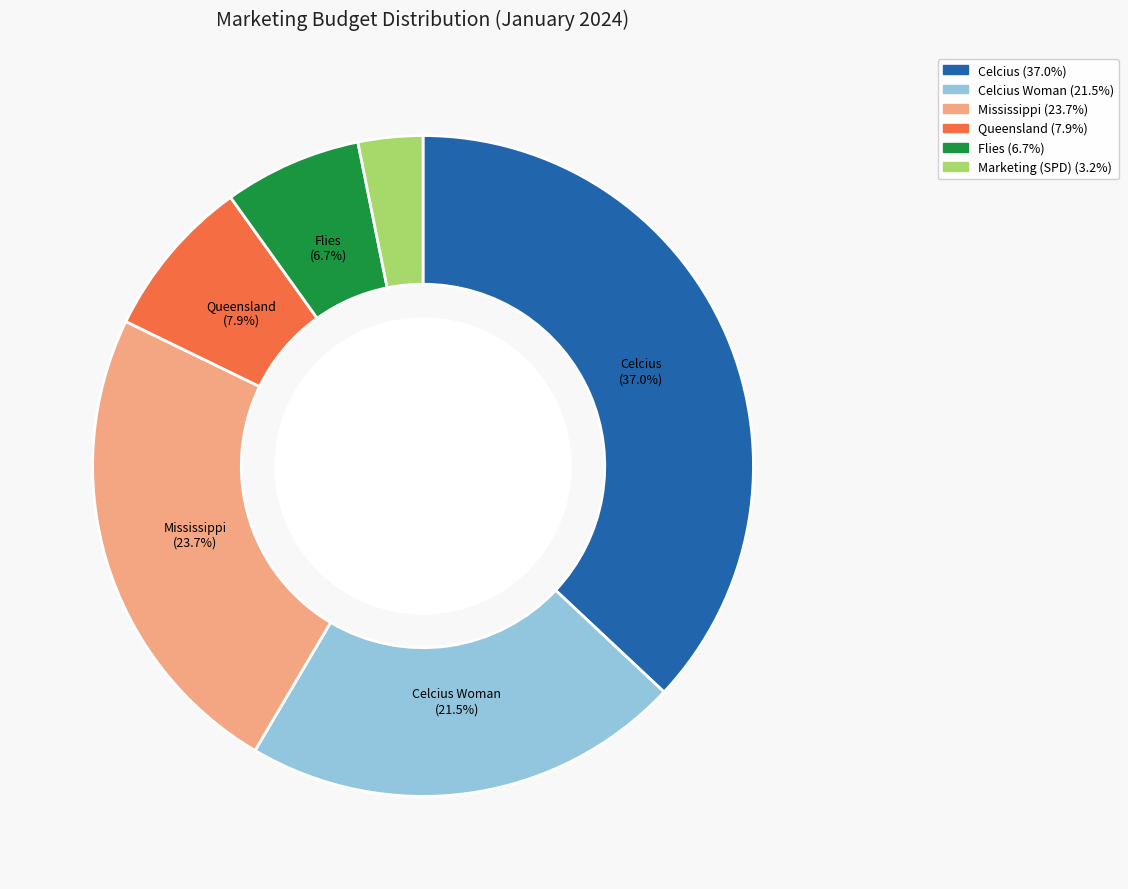

Does any single category account for the majority?

No